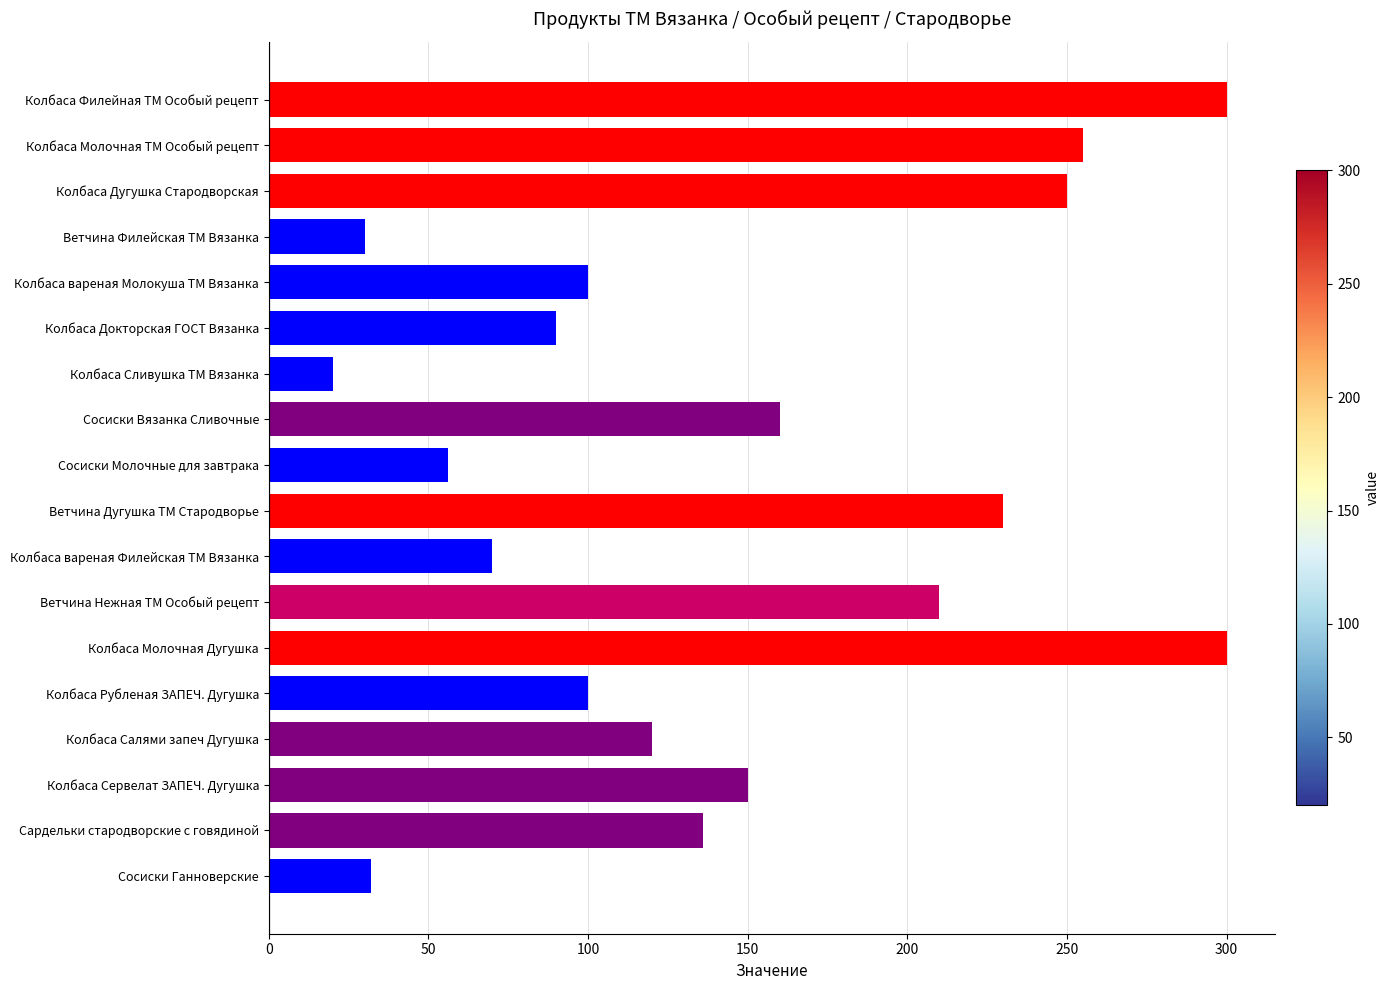

How many data points does each series have?

18